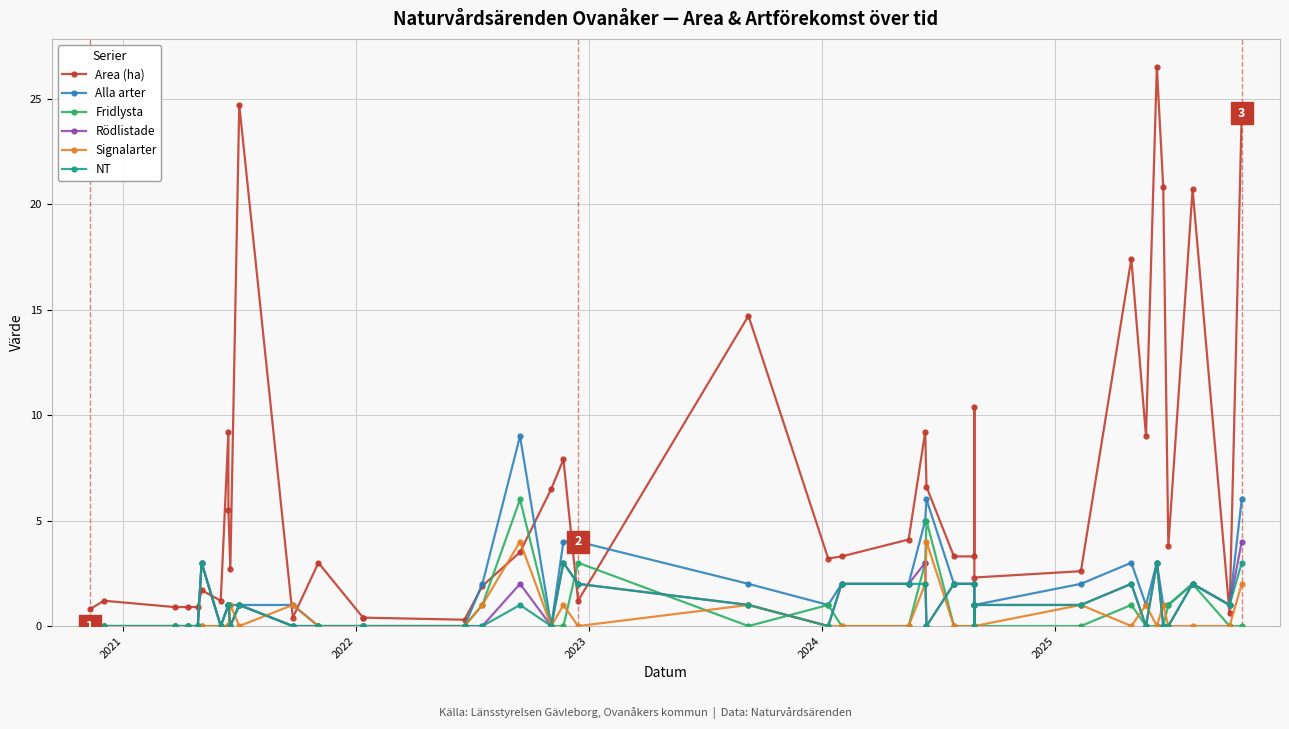

Is the value of Fridlysta at 16 greater than the value of Rödlistade at 21?

No